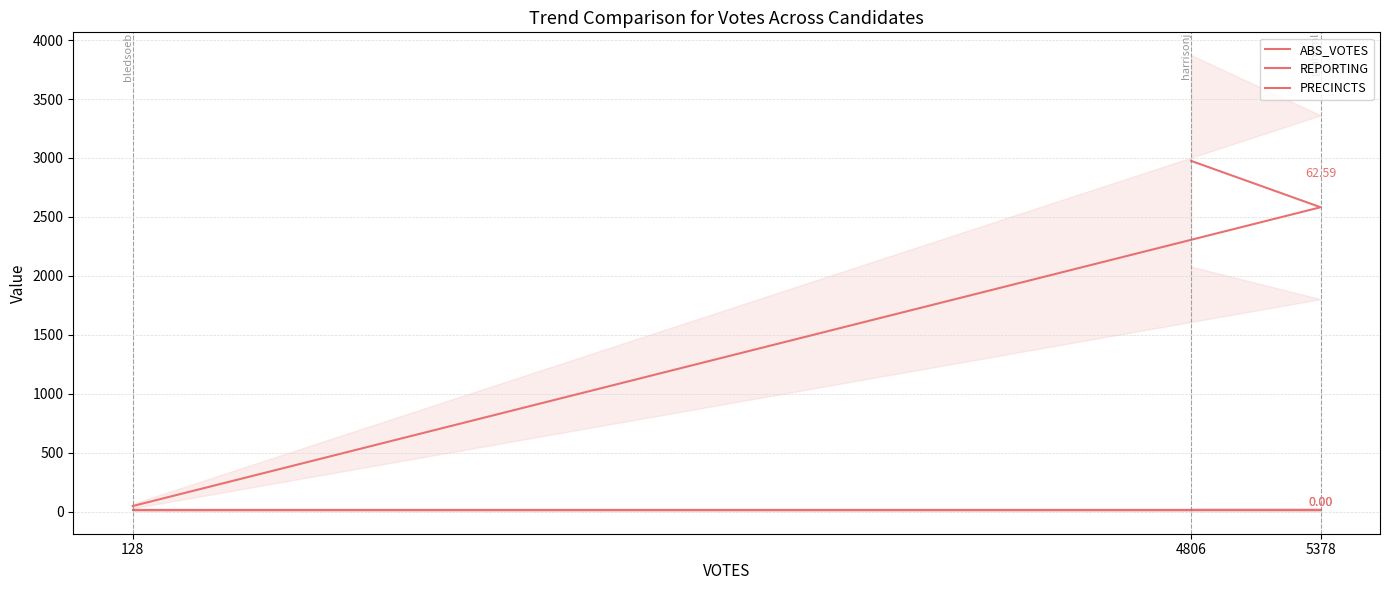

What is the maximum value for PRECINCTS?

15